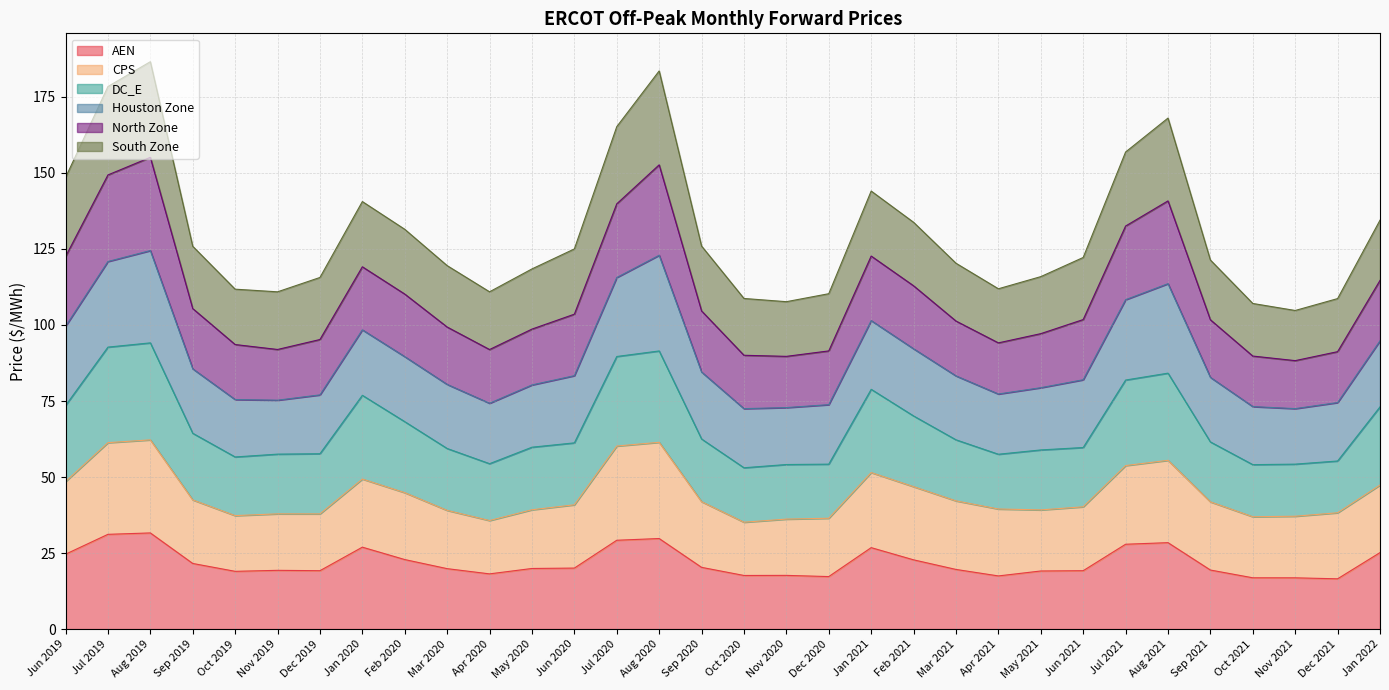

What is the total value across all series at Sep 2021?

121.4